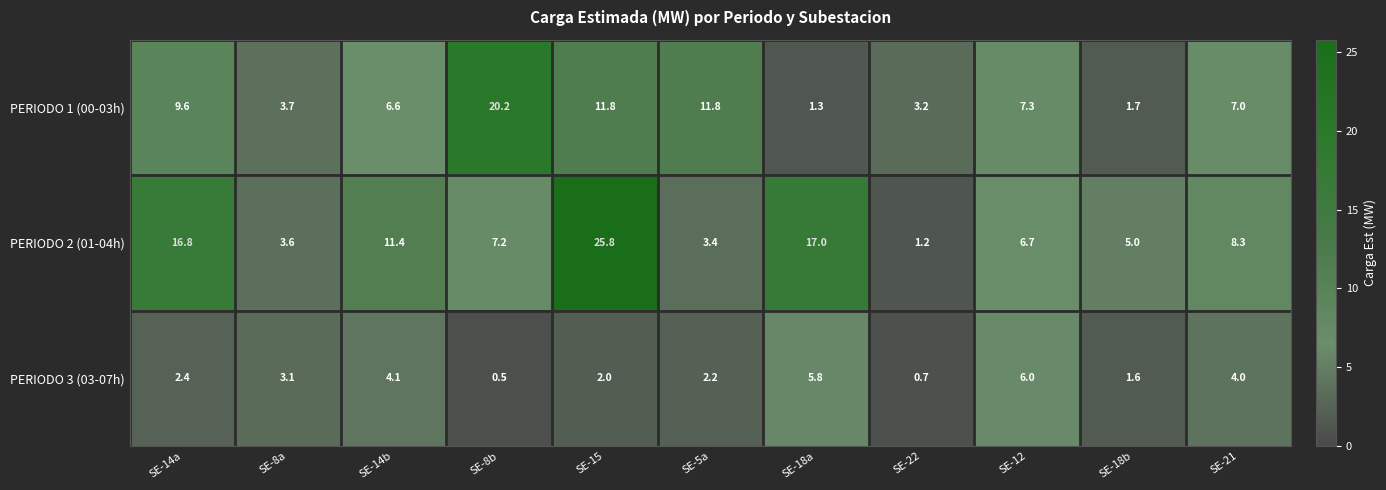

The value of PERIODO 1 (00-03h) at SE-8a is 3.7. True or false?

True